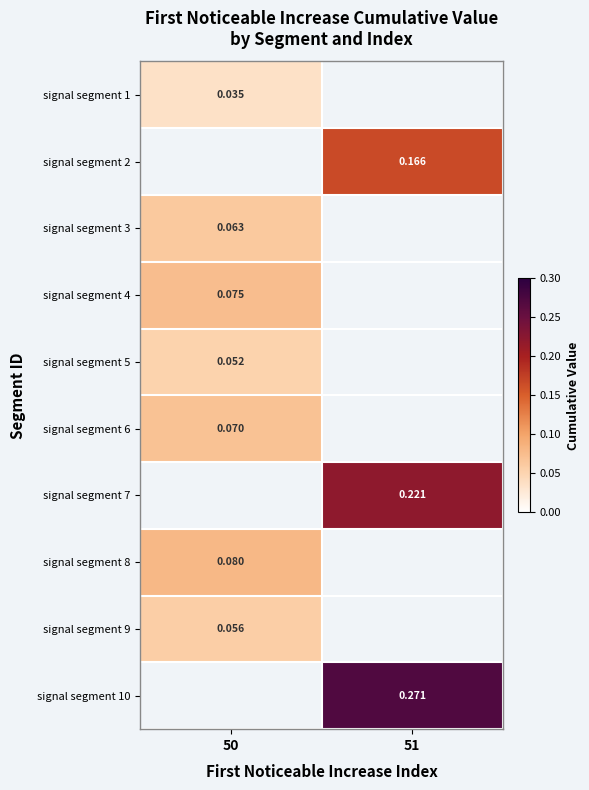

At how many categories does at least one series exceed 0?

2